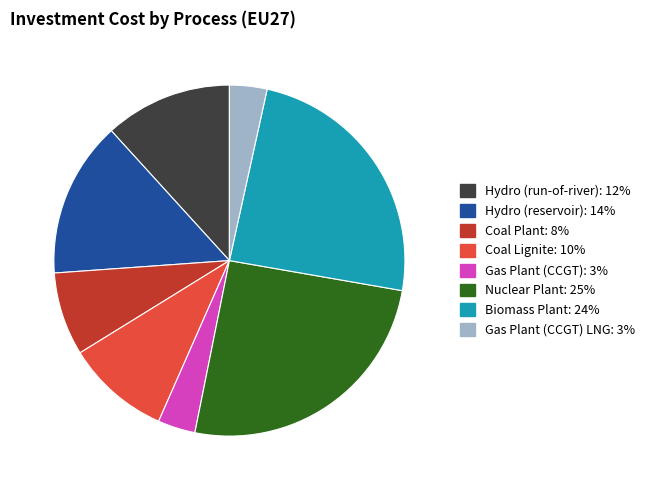

How many slices are in this pie chart?

8